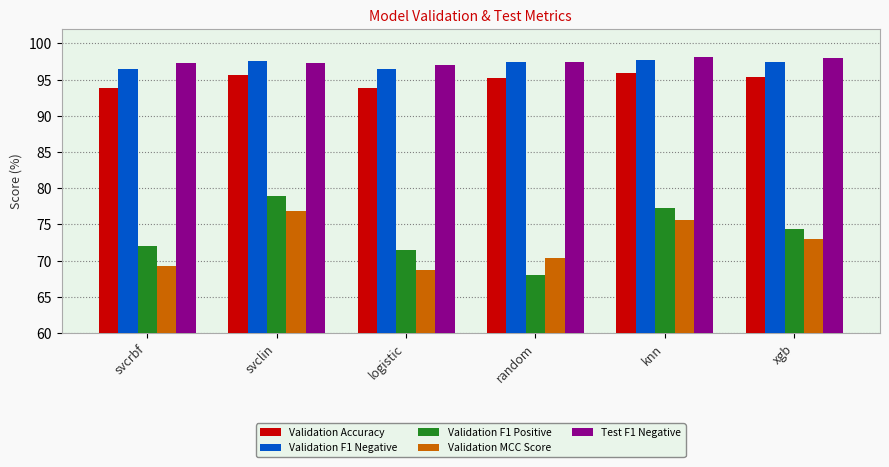

Which series has the largest range (max minus min)?

Validation F1 Positive